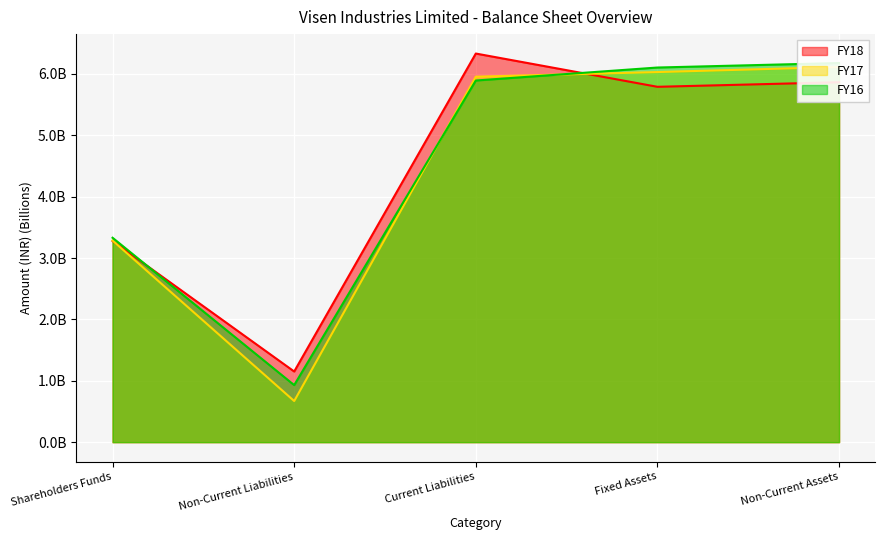

What is the average value of the FY18 series?

4.5